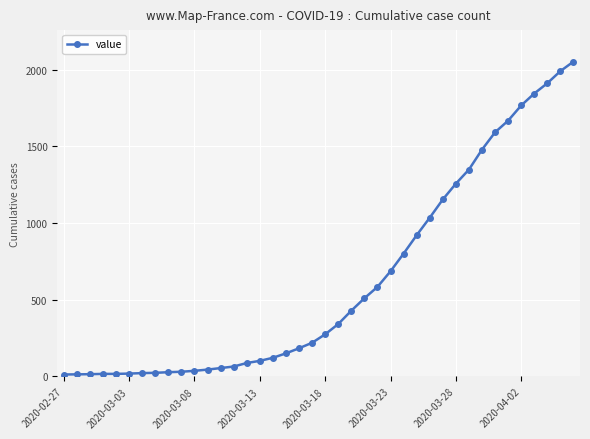

What is the greatest value displayed?

2053